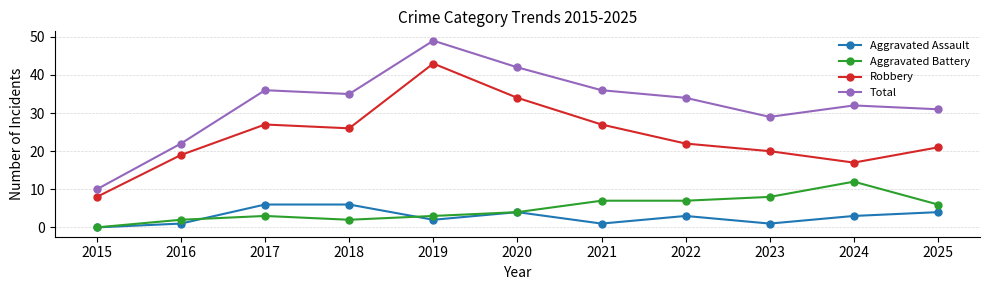

At which category does Aggravated Assault reach its first local valley?

2019